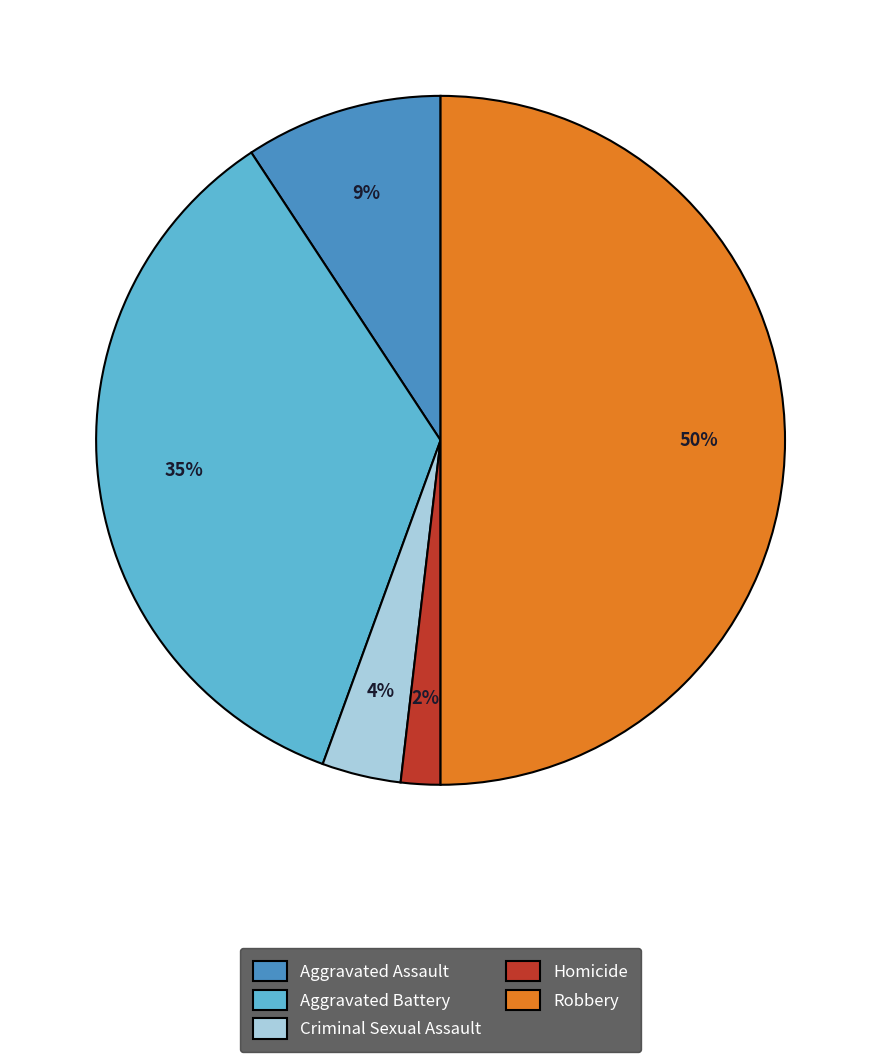

What is the smallest slice in the pie chart?

Homicide